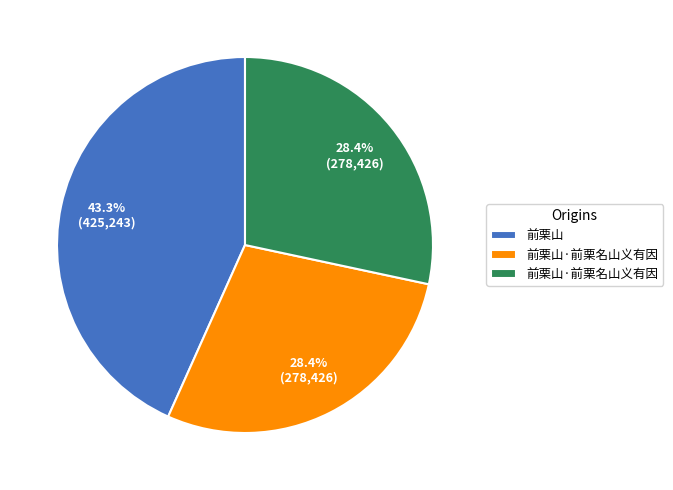

Does any single category account for the majority?

No